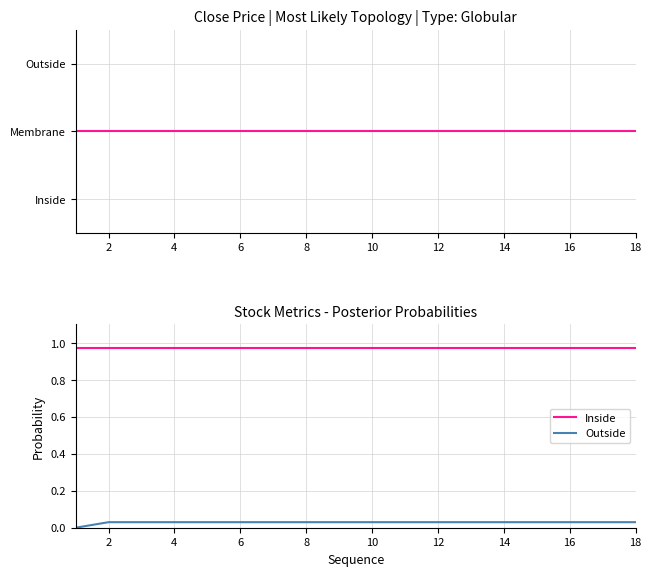

What is the maximum value for Inside?

1.0